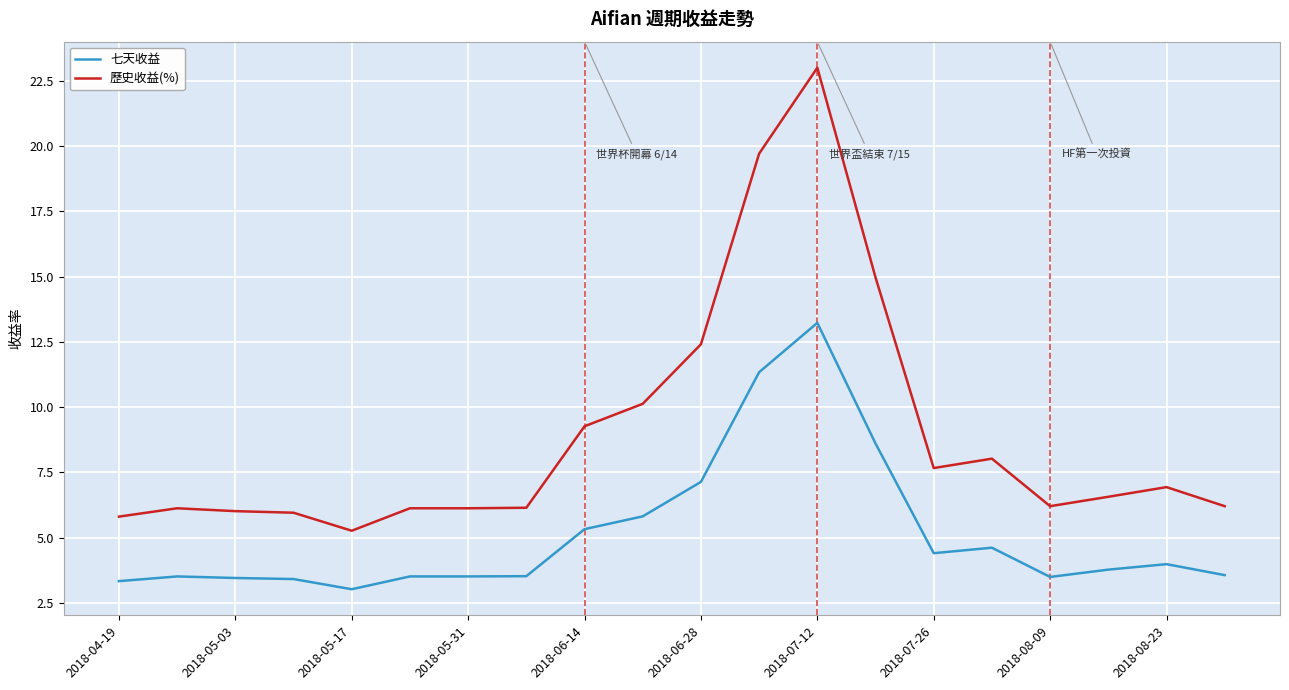

Which series has the widest spread of values?

歷史收益(%)